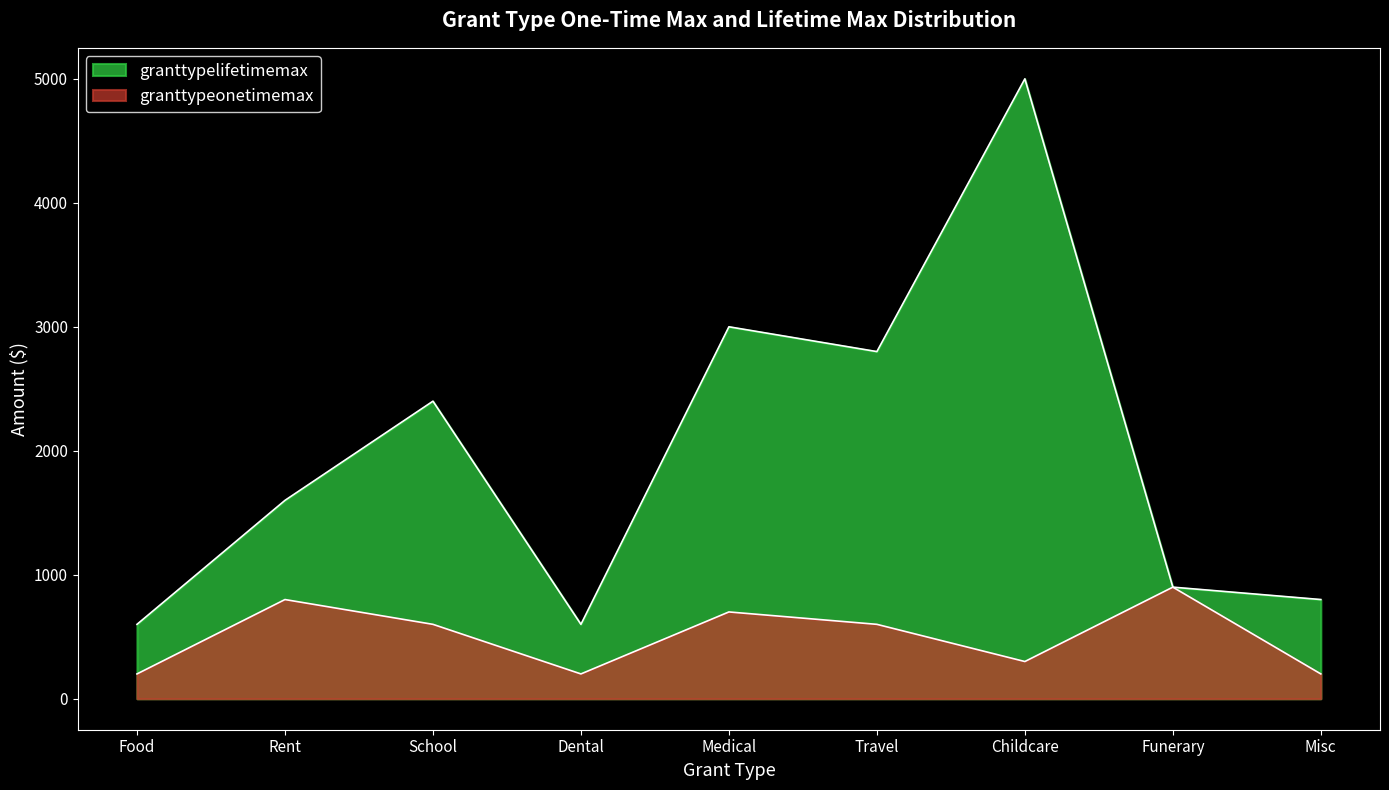

What is the label of the 8th point from the left?

Funerary